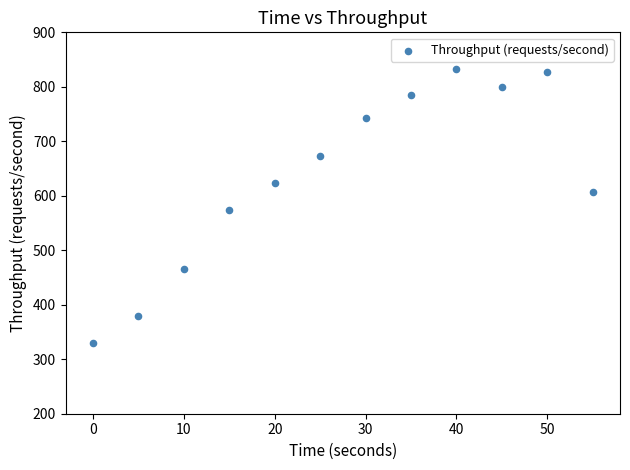

What Y value in the scatter plot is closest to 581?

573.8